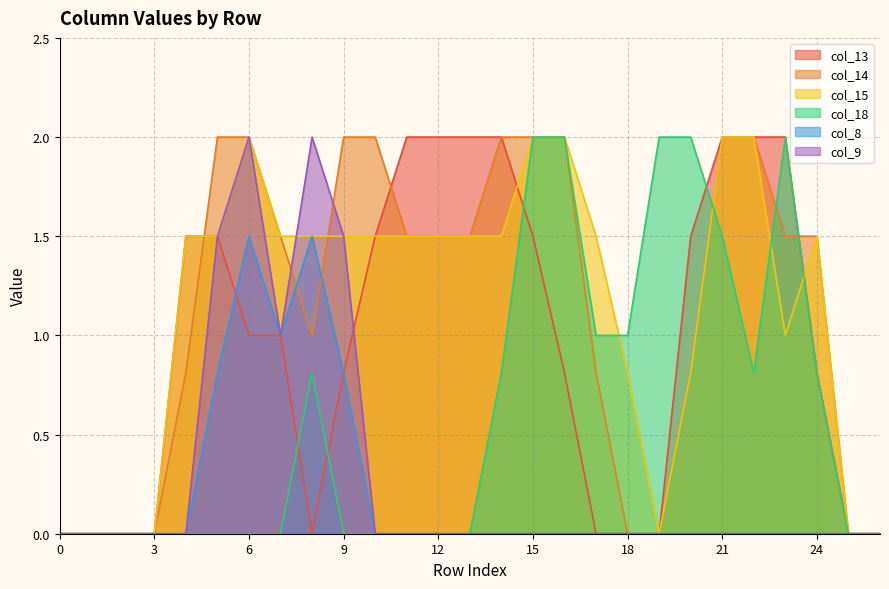

How many positive values does the col_9 series have?

5